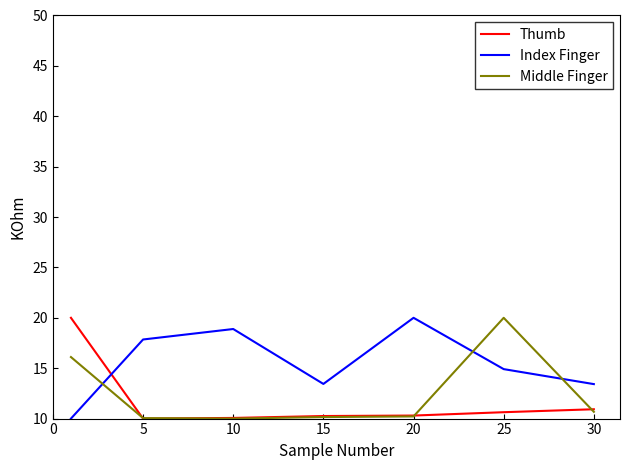

What is the maximum value shown in the chart?

20.0